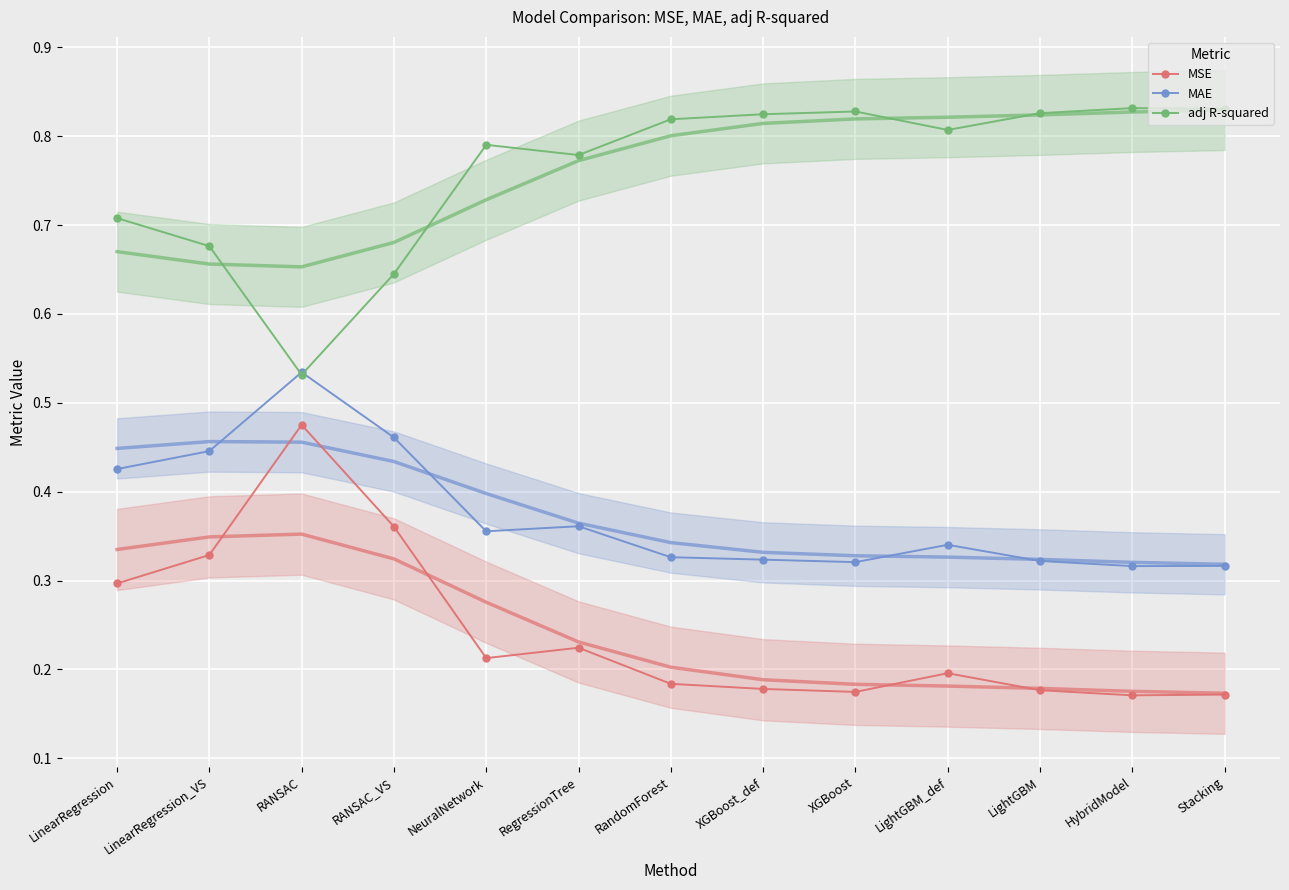

How many MAE (smooth) values are between 0 and 1?

13